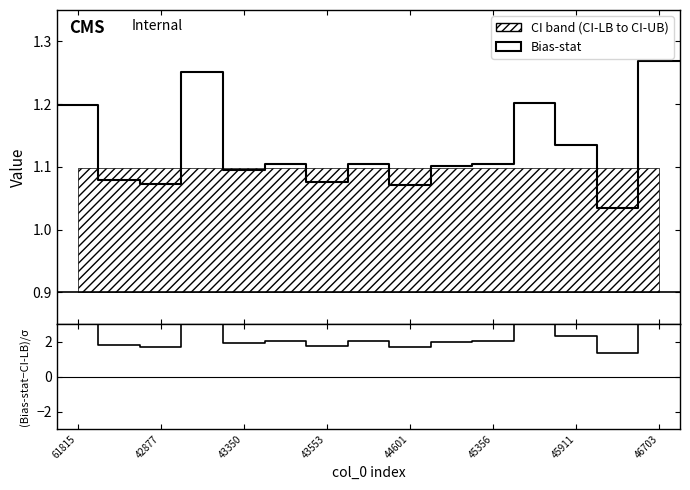

What is the maximum value for CI-LB?

0.9